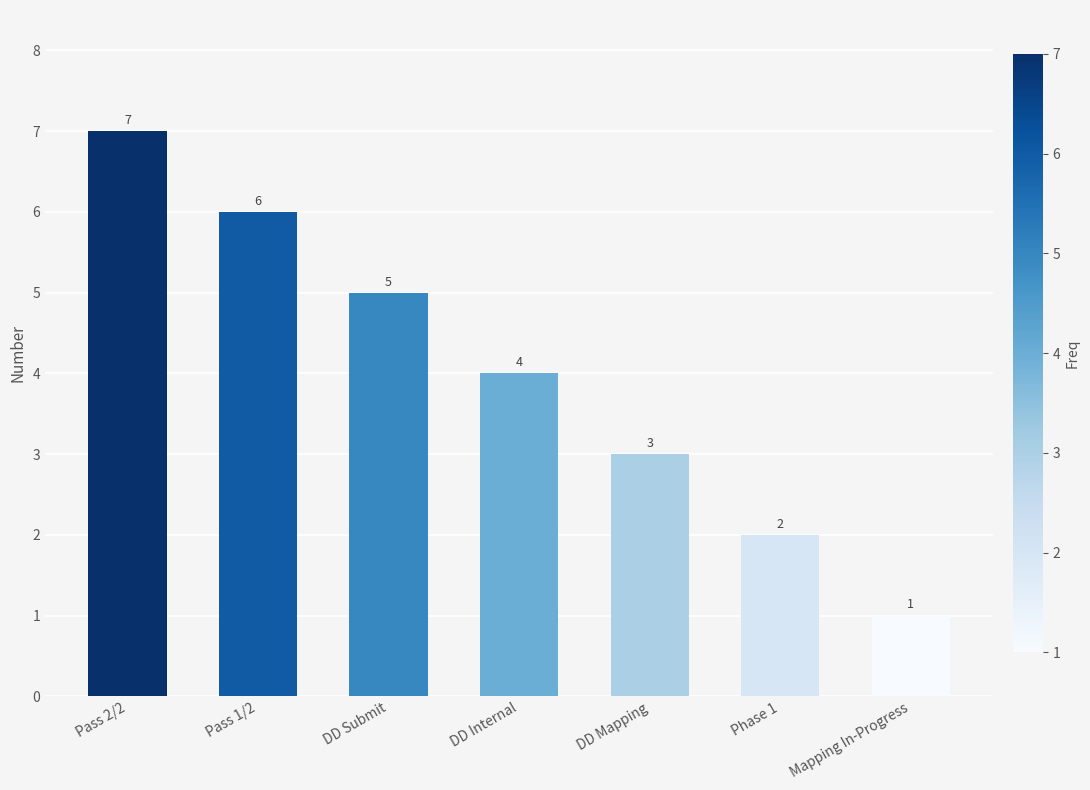

What is the ratio of the value at DD Submit to the value at Pass 1/2?

0.8